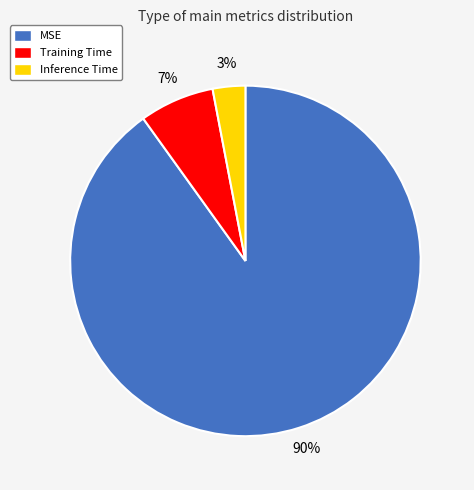

Which category has the biggest portion of the pie?

MSE